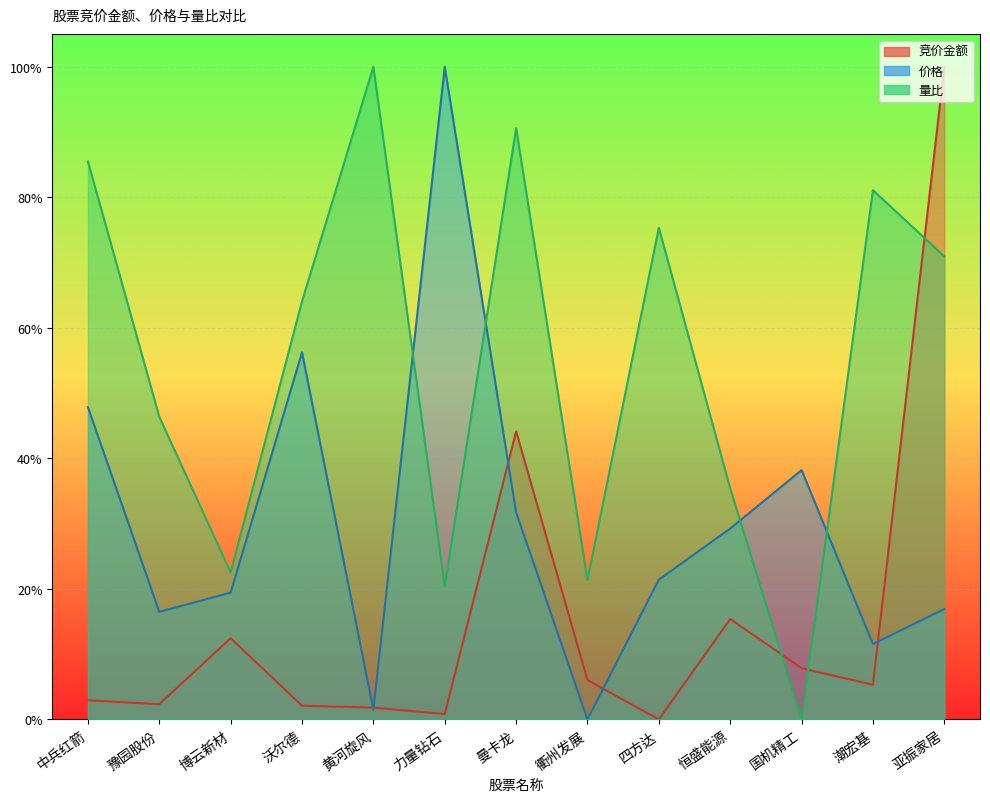

At which category is the sum across all series the highest?

亚振家居